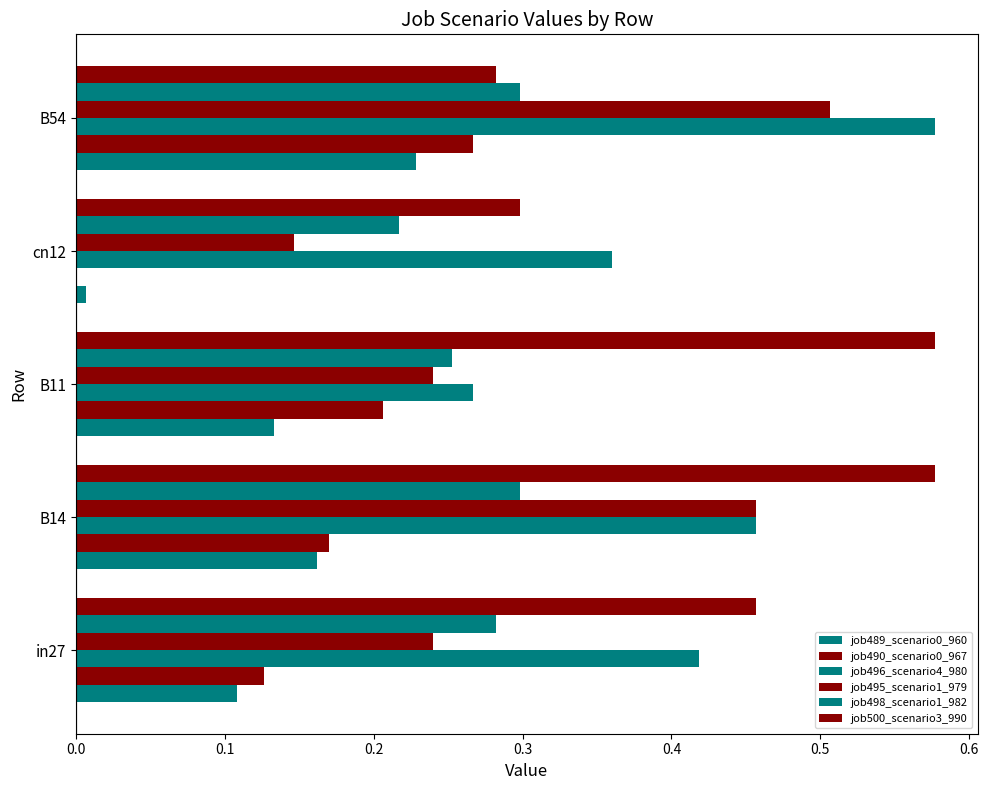

How many data points does each series have?

5